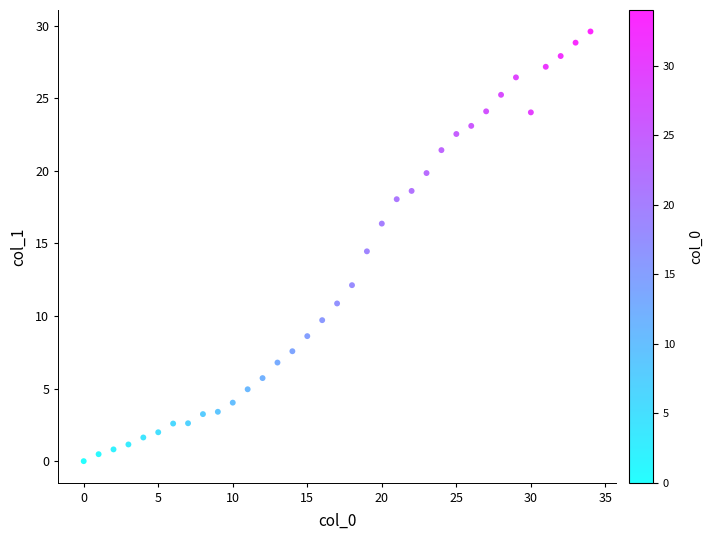

What is the range of Y values (max minus min)?

29.6